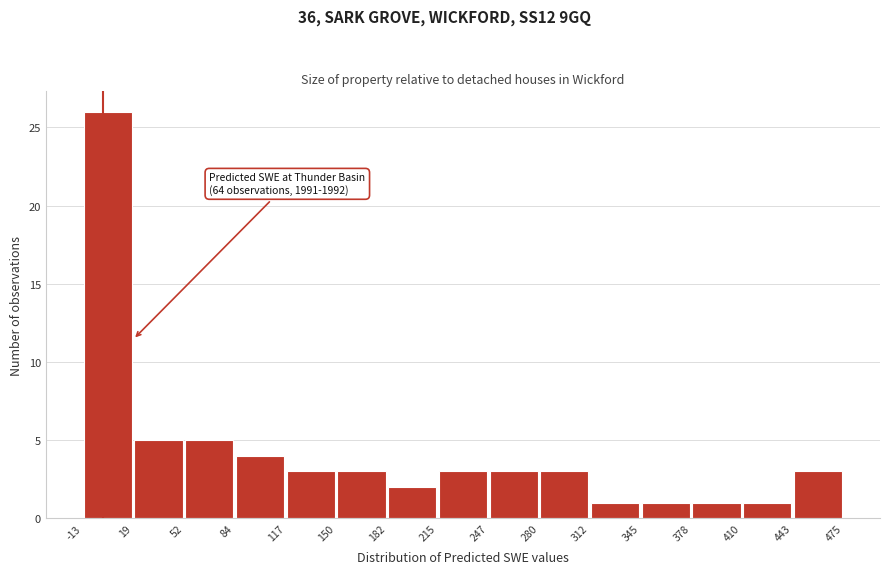

Over which range of the x-axis is the bar tallest?

-13 to 19